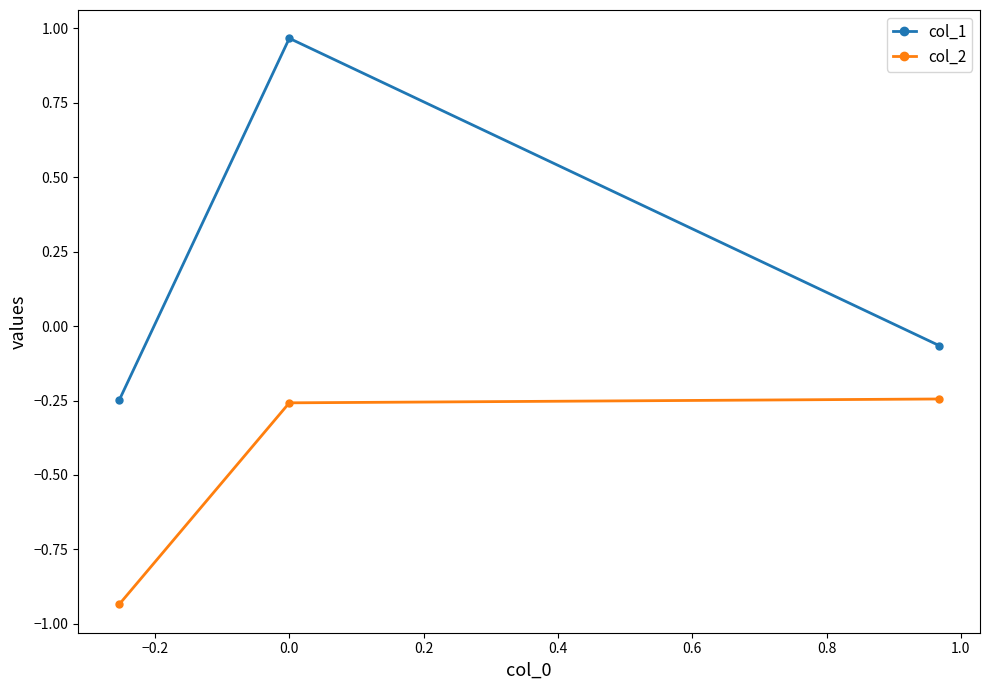

What is the difference between the second highest and minimum values in the col_2 series?

0.7